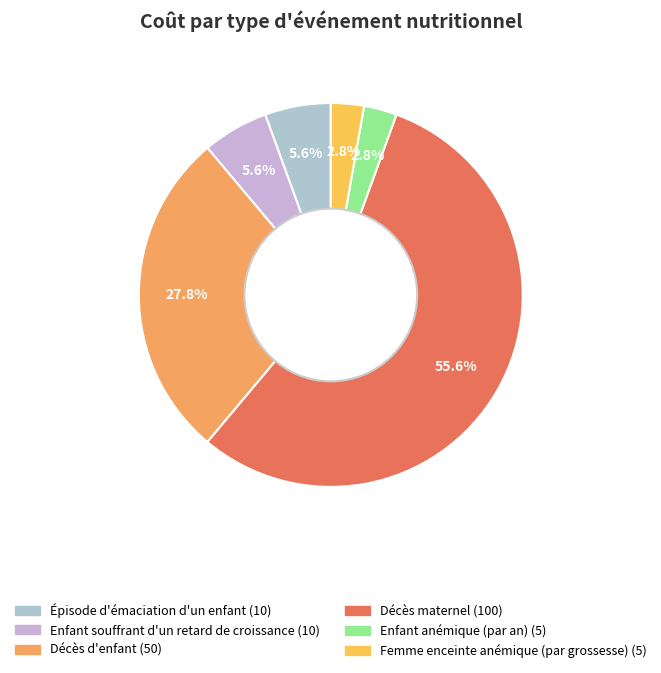

Is there any slice that represents more than half of the pie?

Yes